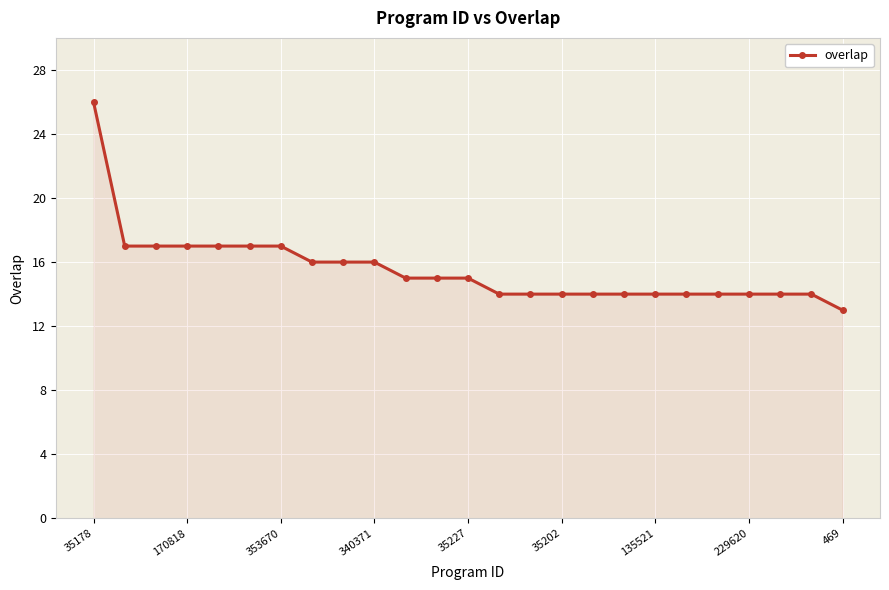

Reading left to right, what are all the values shown in this chart?

26	17	17	17	17	17	17	16	16	16	15	15	15	14	14	14	14	14	14	14	14	14	14	14	13